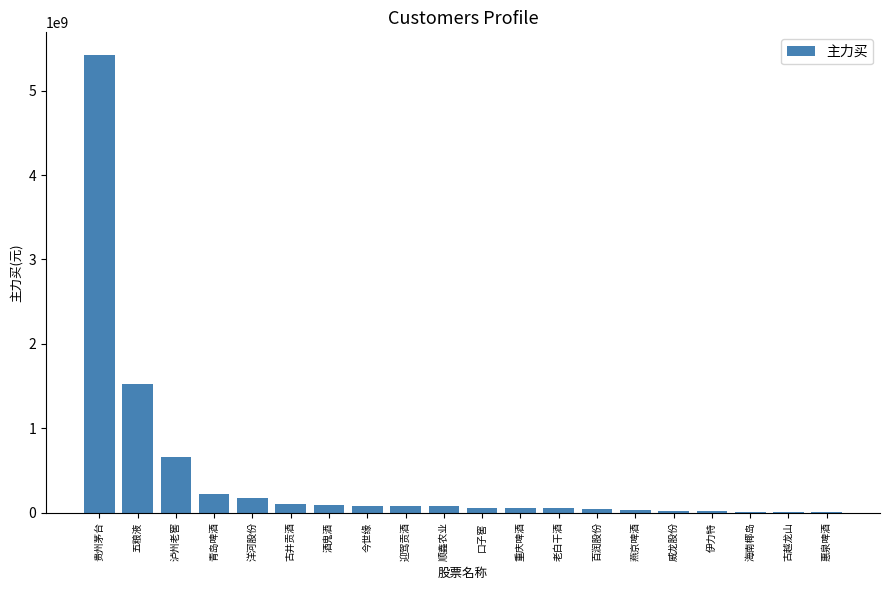

Between 贵州茅台 and 重庆啤酒, which is larger?

贵州茅台